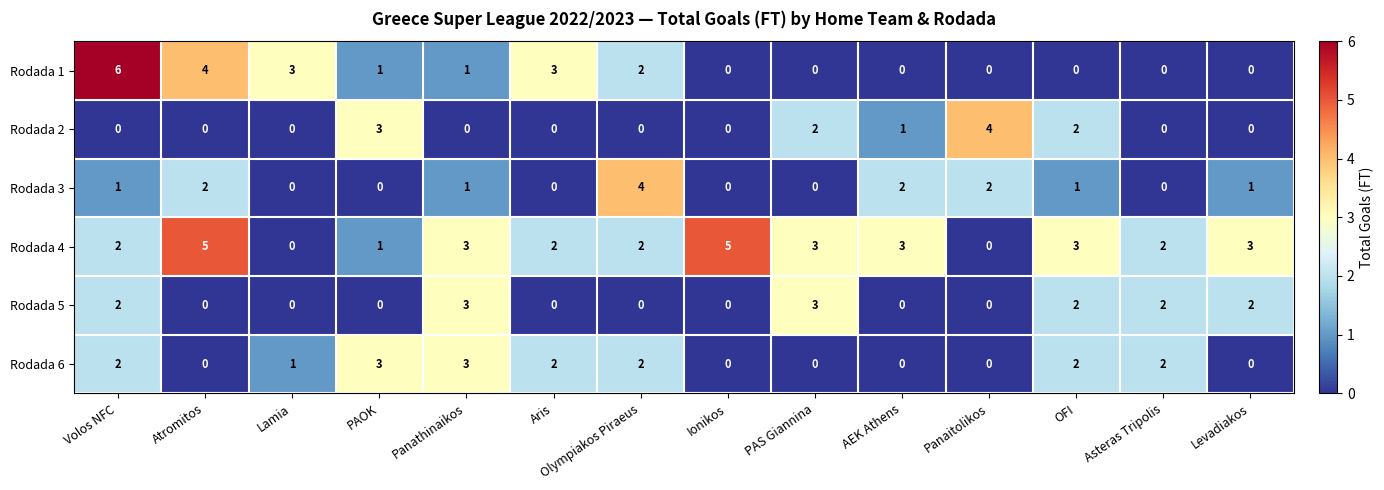

Which series has the largest range (max minus min)?

Rodada 1